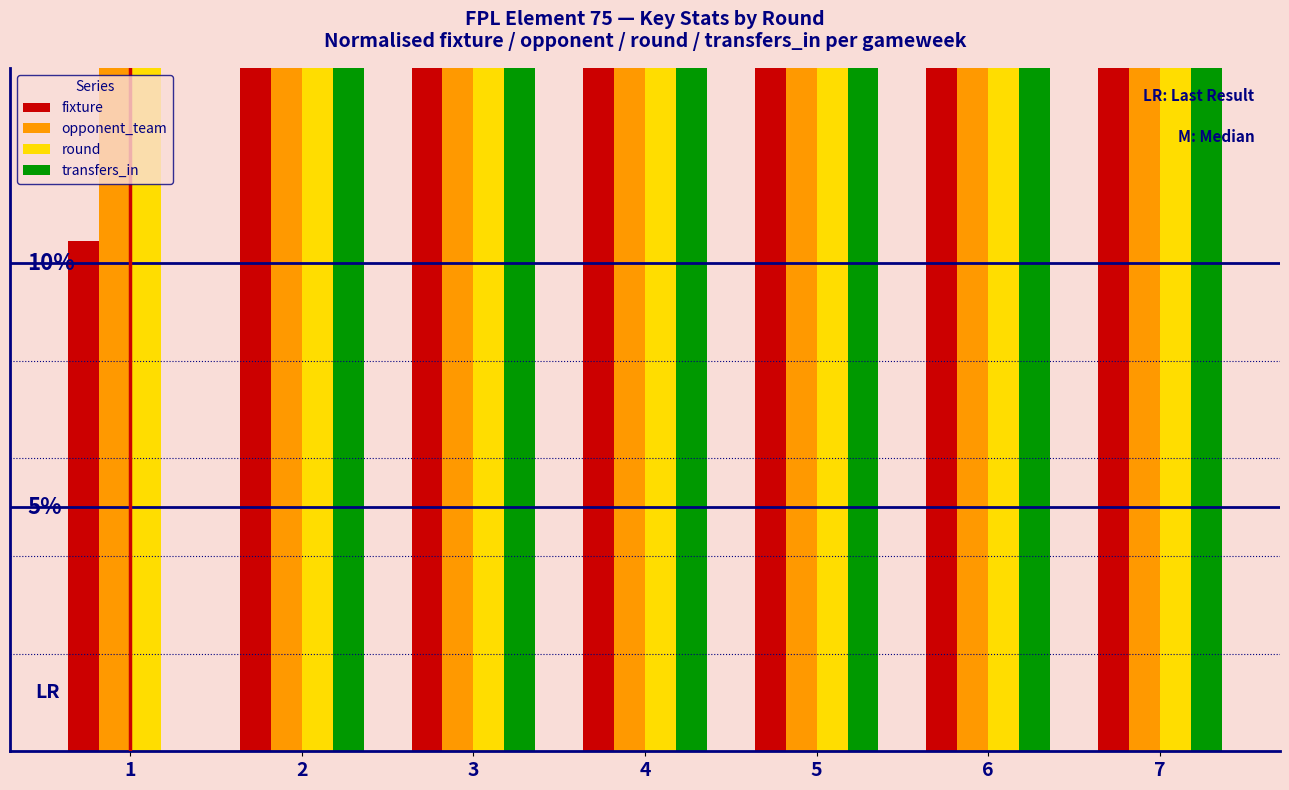

Is the value of fixture at 4 greater than the value of round at 4?

No